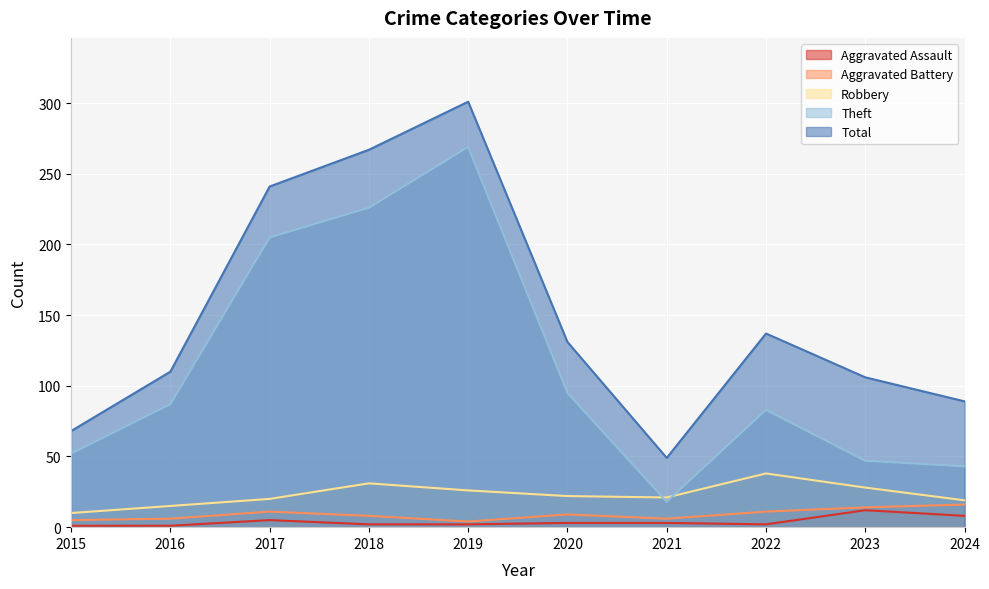

Rank the series by their maximum value, from lowest to highest.

Aggravated Assault, Aggravated Battery, Robbery, Theft, Total